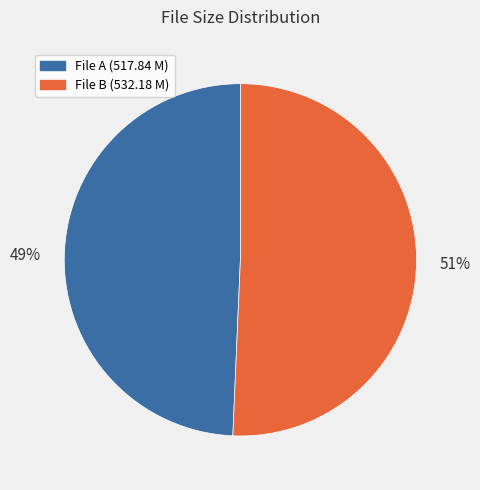

How many segments does this pie chart have?

2